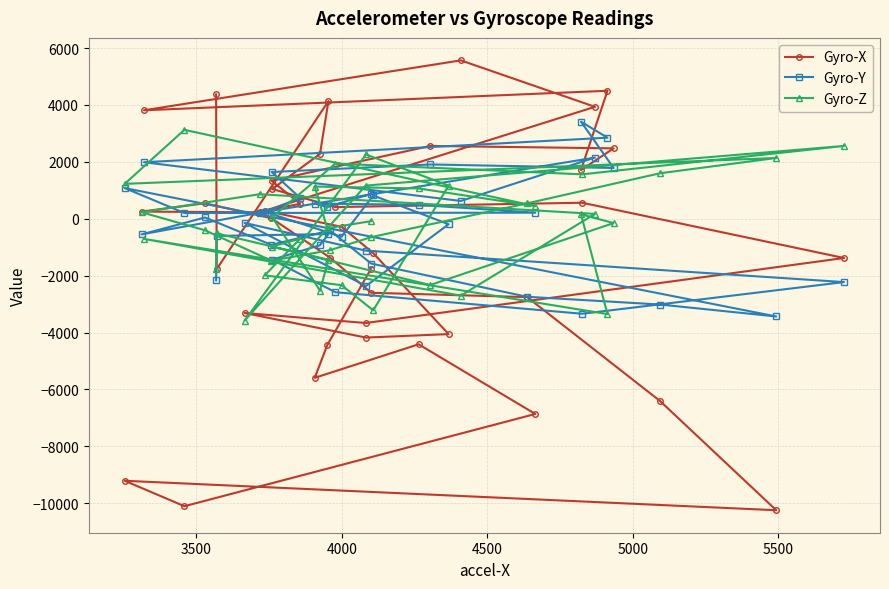

How many negative values does the Gyro-X series have?

20